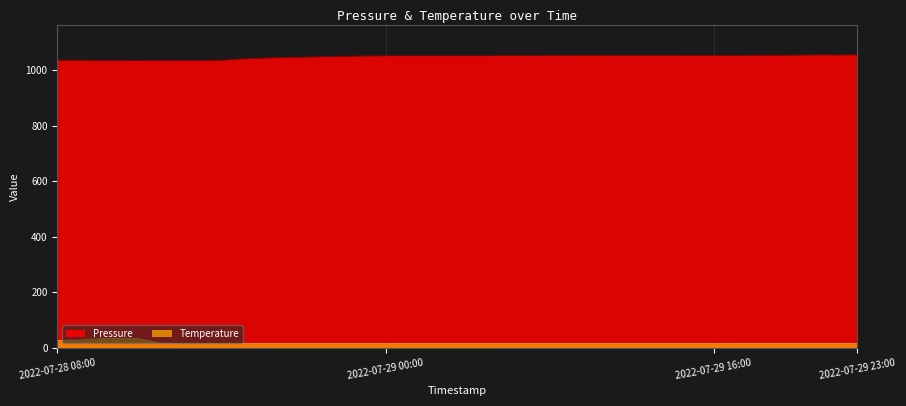

Where is the first local maximum for Temperature?

2022-07-28 11:00